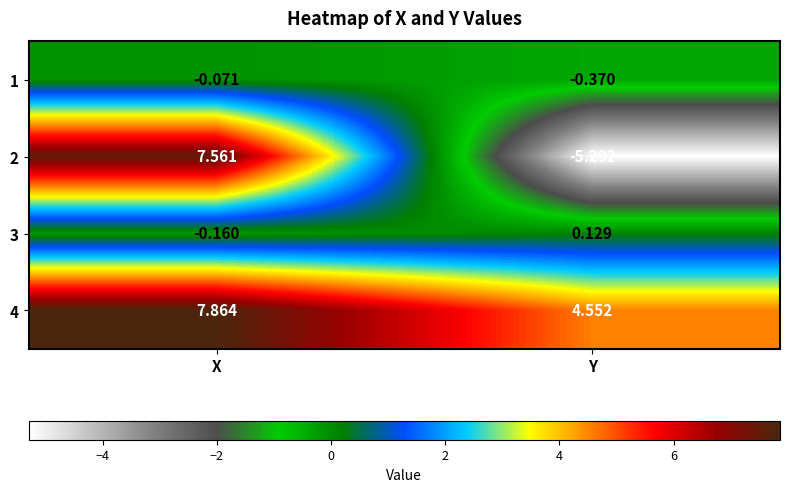

Where does the 3 series first go above 0?

Y